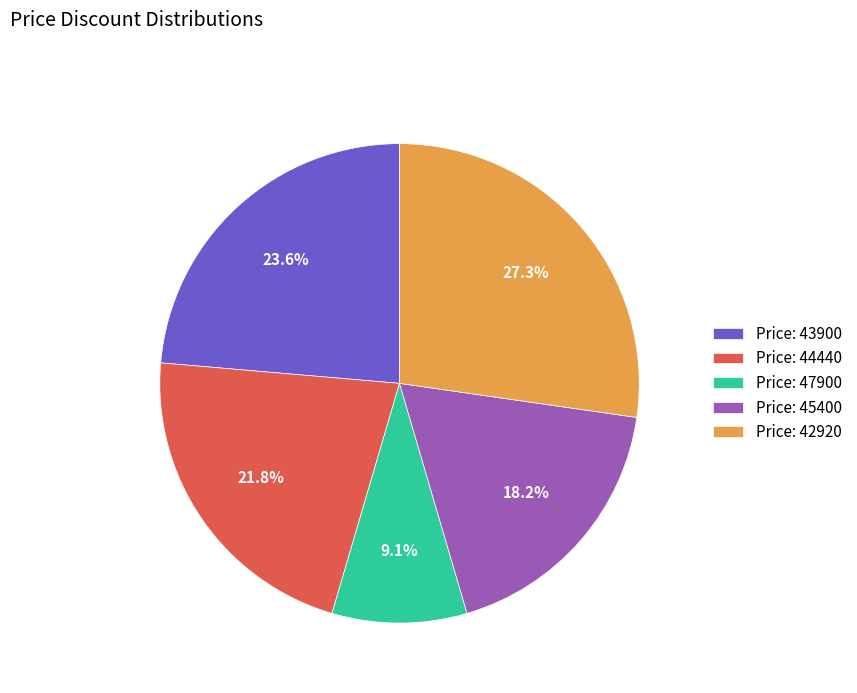

Does Price: 42920 represent more than half of the total?

No